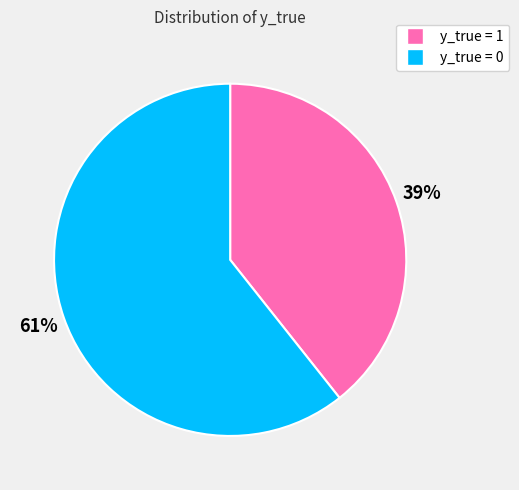

To the nearest percent, what is the combined percentage of y_true = 0 and y_true = 1?

100%